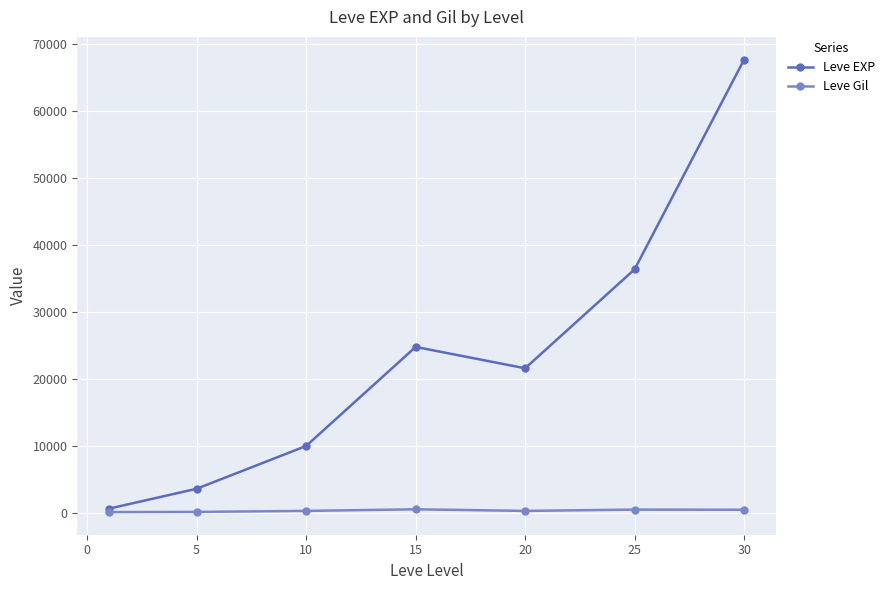

What is the difference between the maximum and minimum values in the Leve EXP series?

67100